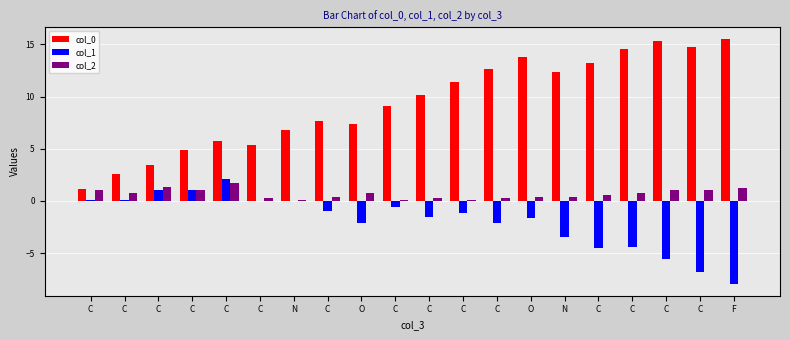

How many data points does each series have?

20